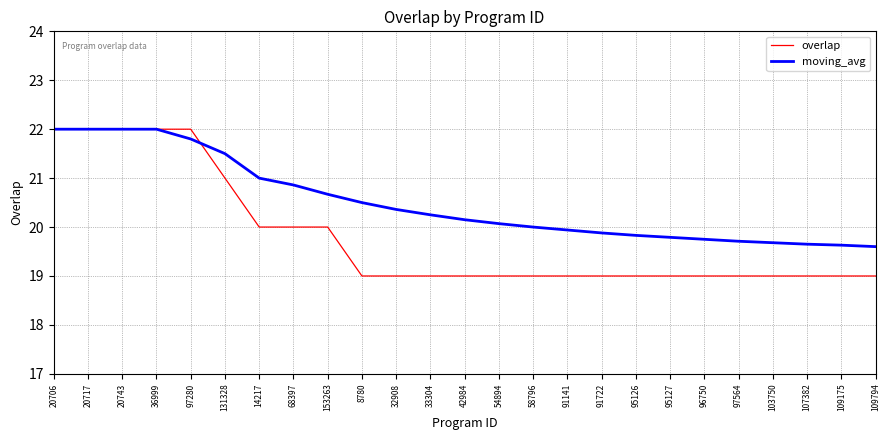

The overlap series shows 8.3 at 131328. True or false?

False